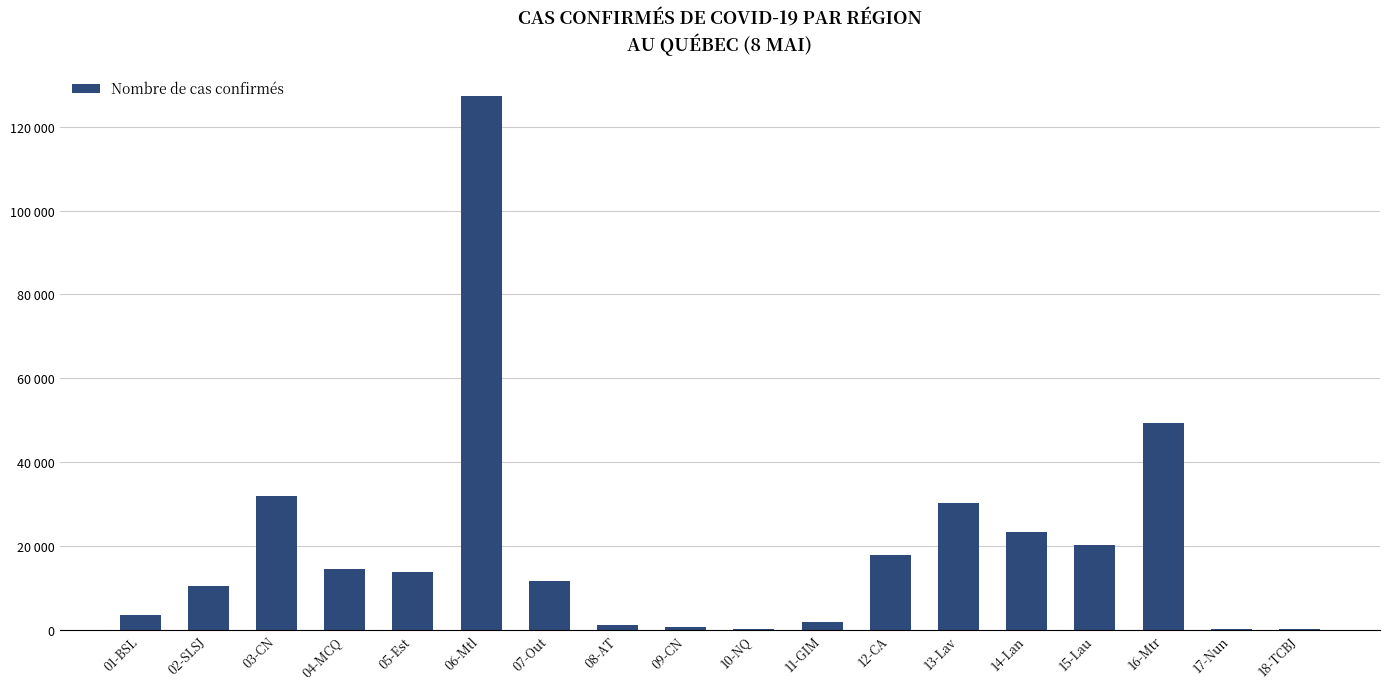

What is the approximate value at 03-CN, to the nearest 50?

31850